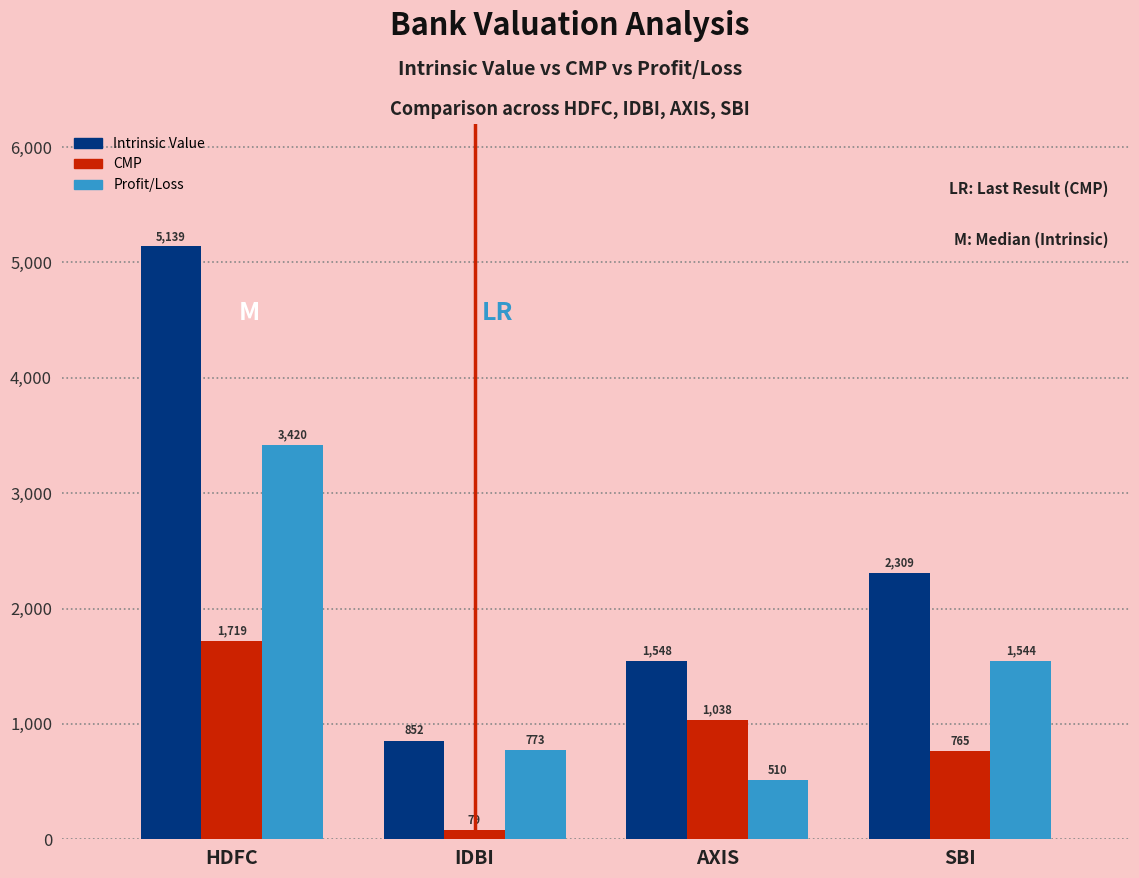

Which series has the largest total across all categories?

Intrinsic Value